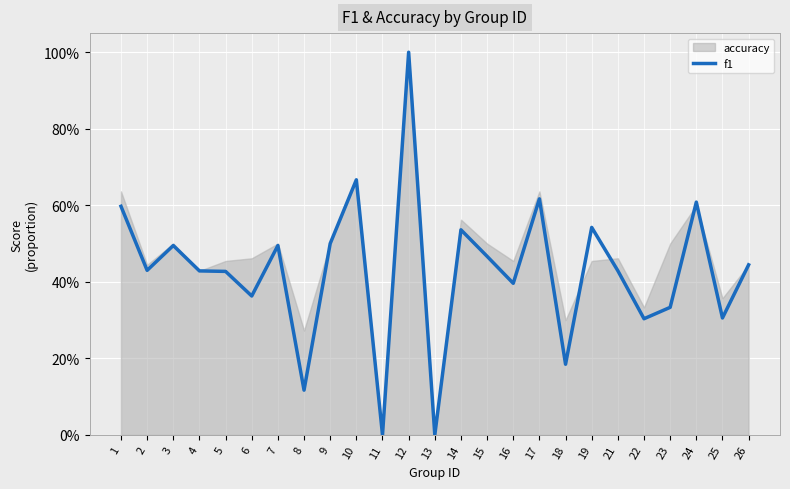

What value does the data have at 9?

0.5